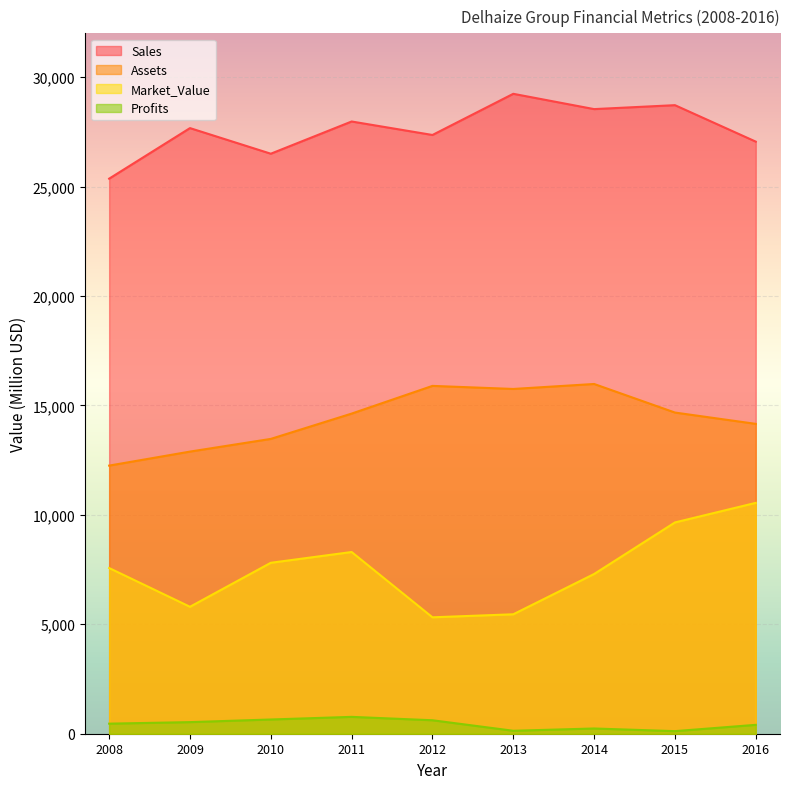

What is the difference between the maximum and minimum values in the Market_Value series?

5229.0